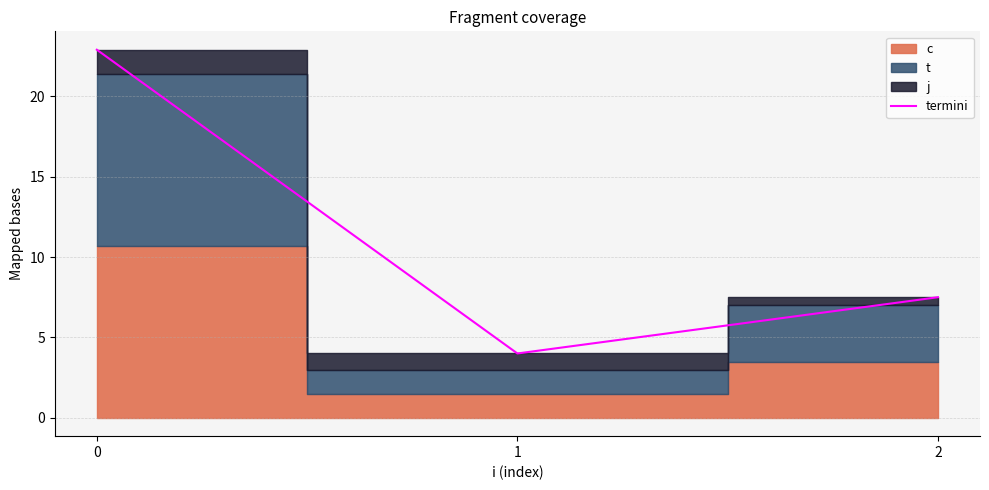

True or false: the data shows 4.0 at 1.

True